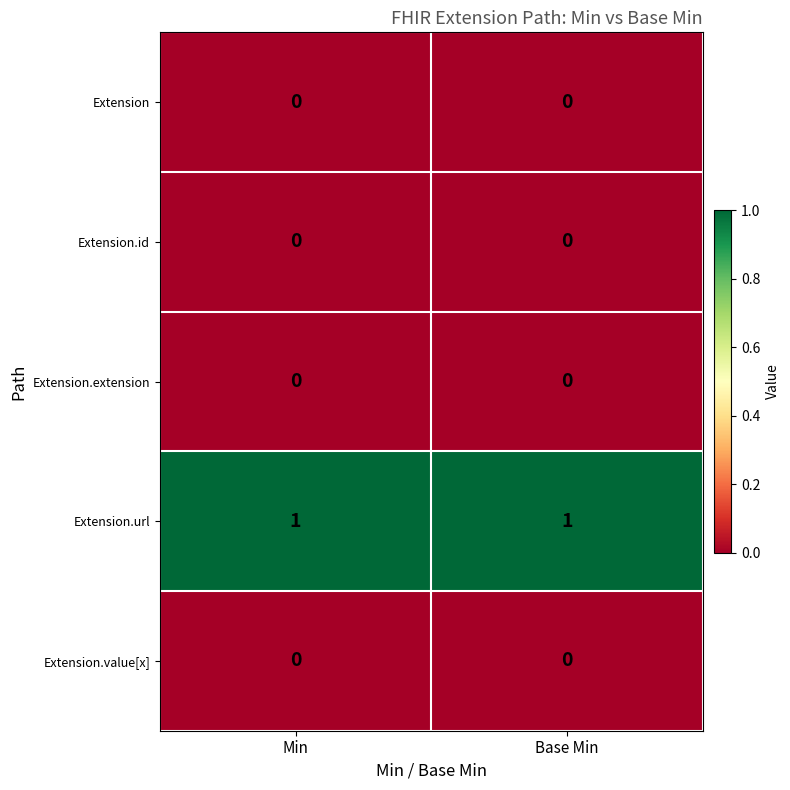

True or false: Extension has a value of 0 at Base Min.

True